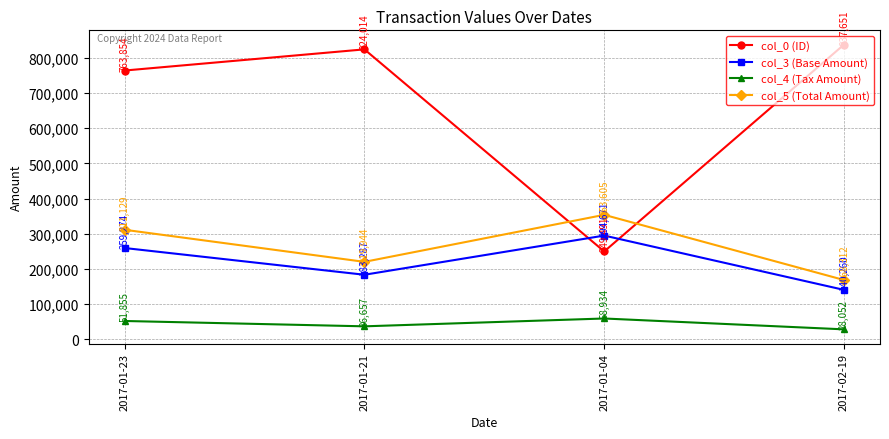

What is the label of the 3rd point from the right?

2017-01-21